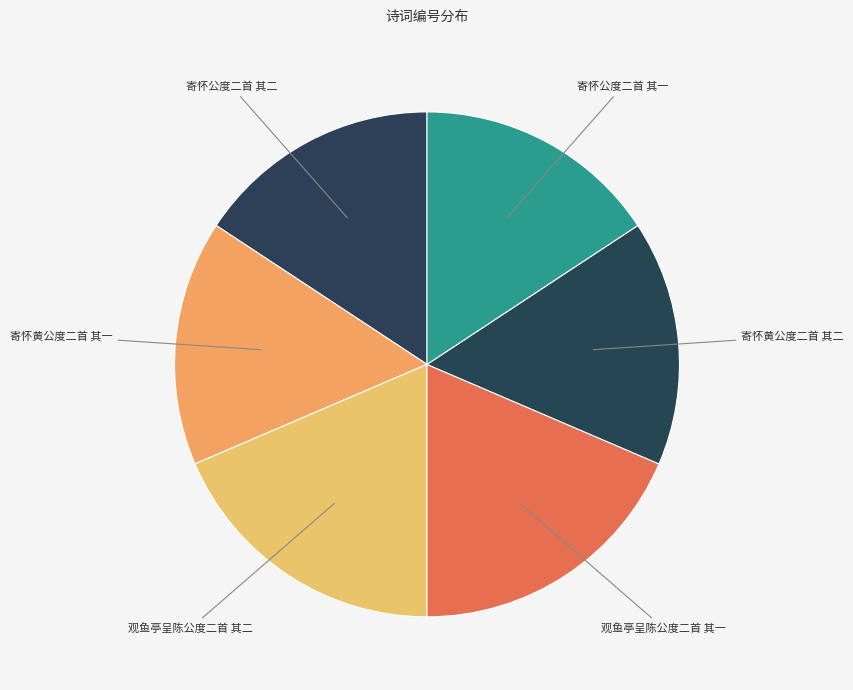

Between 寄怀公度二首 其二 and 观鱼亭呈陈公度二首 其一, which is larger?

观鱼亭呈陈公度二首 其一